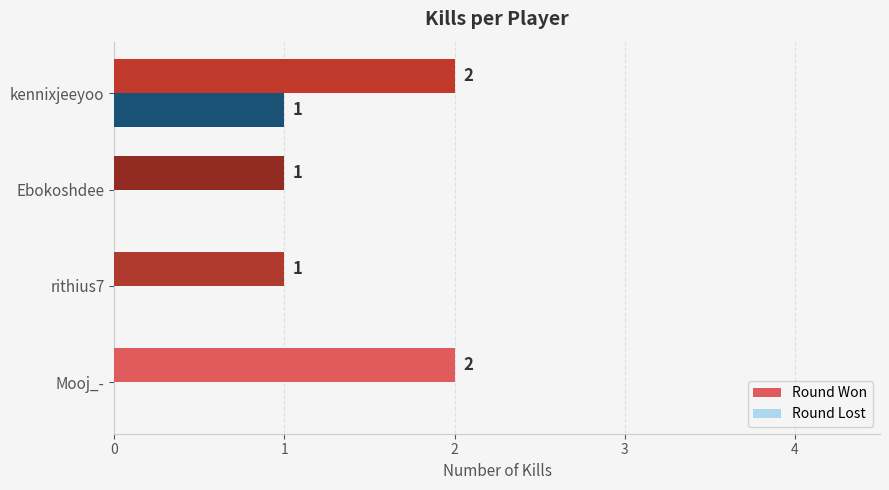

Is it true that Round Lost equals 1 at rithius7?

False